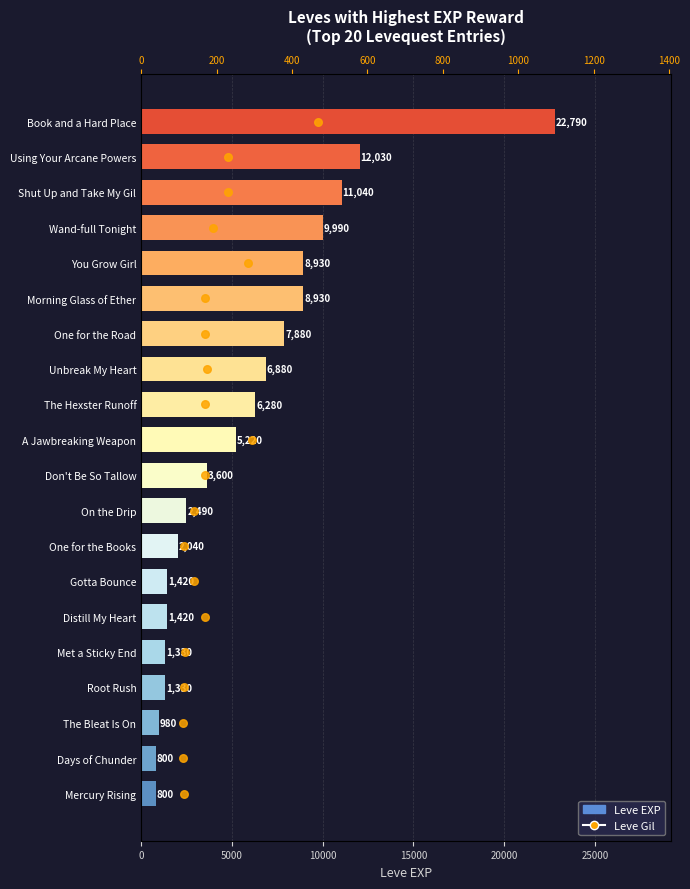

At how many categories does at least one series exceed 17197?

1